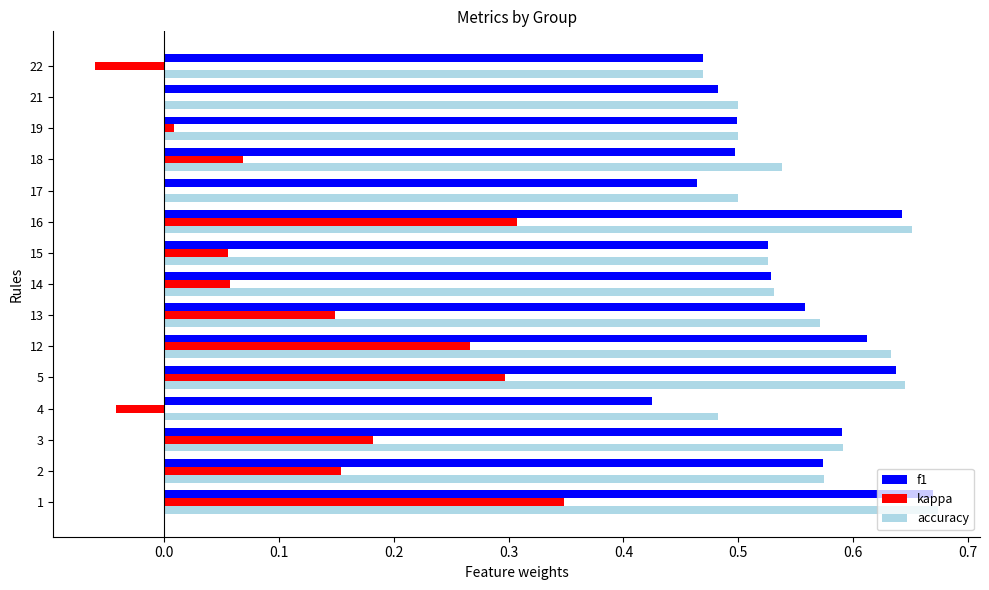

Is the value of kappa at 1 greater than the value of f1 at 15?

No